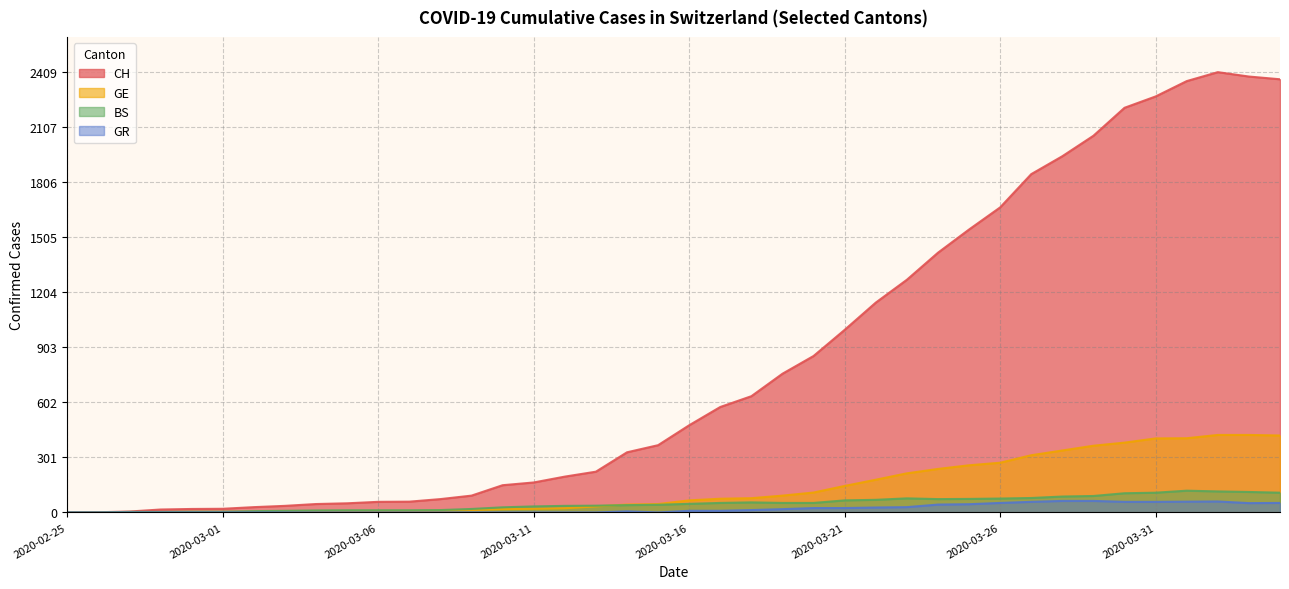

What is the label of the 15th point from the right?

2020-03-21